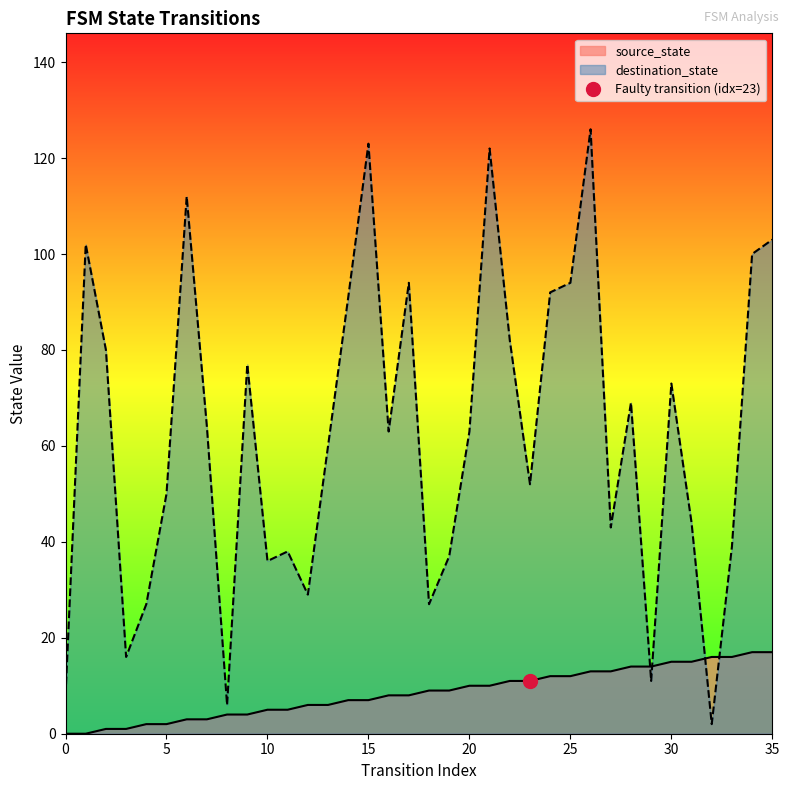

List the series in order of their peak value, highest first.

destination_state, source_state